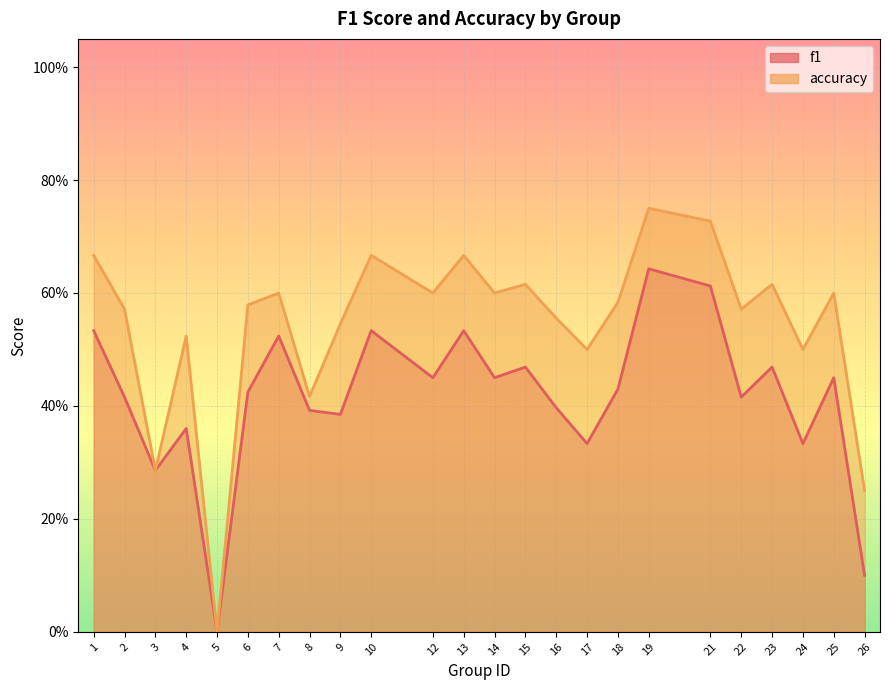

Where is the first local minimum for accuracy?

3